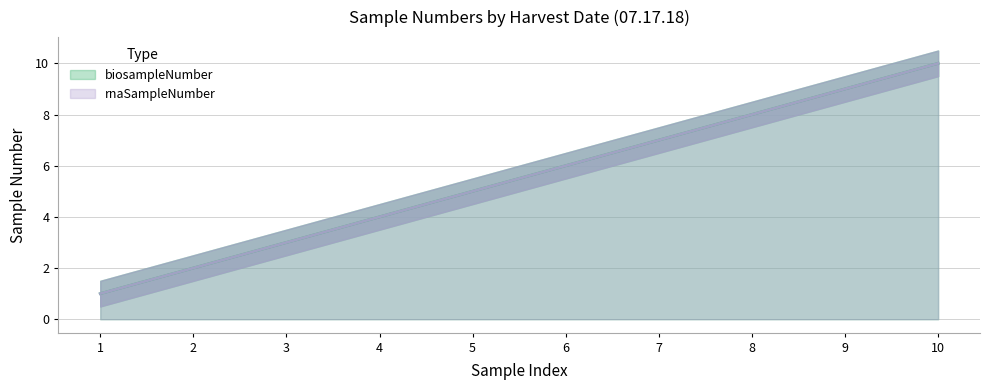

At which category is the sum across all series the highest?

10